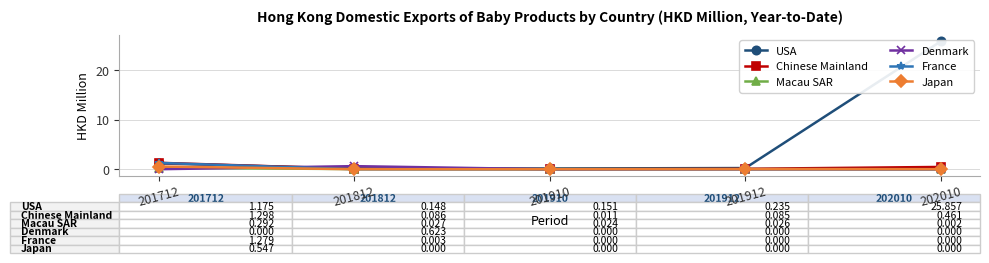

Reading left to right, transcribe all the data shown in this chart.

USA: 1.2	0.1	0.2	0.2	25.9
Chinese Mainland: 1.3	0.1	0.0	0.1	0.5
Macau SAR: 0.3	0.0	0.0	0.0	0.0
Denmark: 0.0	0.6	0.0	0.0	0.0
France: 1.3	0.0	0.0	0.0	0.0
Japan: 0.5	0.0	0.0	0.0	0.0